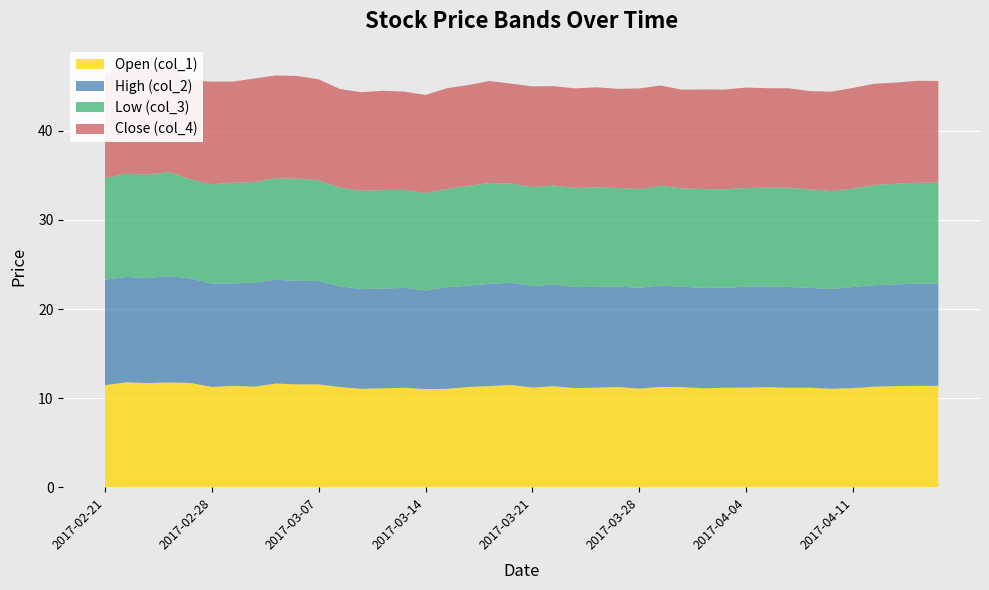

Reading left to right, extract all data points from this chart.

Open (col_1): 2017-02-21=11.5	2017-02-22=11.8	2017-02-23=11.7	2017-02-24=11.8	2017-02-27=11.7	2017-02-28=11.3	2017-03-01=11.4	2017-03-02=11.3	2017-03-03=11.6	2017-03-06=11.6	2017-03-07=11.6	2017-03-08=11.2	2017-03-09=11.1	2017-03-10=11.1	2017-03-13=11.2	2017-03-14=11.0	2017-03-15=11.1	2017-03-16=11.3	2017-03-17=11.4	2017-03-20=11.5	2017-03-21=11.2	2017-03-22=11.3	2017-03-23=11.1	2017-03-24=11.2	2017-03-27=11.3	2017-03-28=11.1	2017-03-29=11.3	2017-03-30=11.2	2017-03-31=11.1	2017-04-03=11.2	2017-04-04=11.2	2017-04-05=11.2	2017-04-06=11.2	2017-04-07=11.2	2017-04-10=11.1	2017-04-11=11.1	2017-04-12=11.3	2017-04-13=11.4	2017-04-17=11.4	2017-04-18=11.4
High (col_2): 2017-02-21=11.8	2017-02-22=11.8	2017-02-23=11.8	2017-02-24=11.9	2017-02-27=11.7	2017-02-28=11.6	2017-03-01=11.5	2017-03-02=11.7	2017-03-03=11.7	2017-03-06=11.6	2017-03-07=11.6	2017-03-08=11.3	2017-03-09=11.2	2017-03-10=11.2	2017-03-13=11.2	2017-03-14=11.1	2017-03-15=11.4	2017-03-16=11.4	2017-03-17=11.5	2017-03-20=11.5	2017-03-21=11.4	2017-03-22=11.4	2017-03-23=11.3	2017-03-24=11.3	2017-03-27=11.3	2017-03-28=11.3	2017-03-29=11.4	2017-03-30=11.3	2017-03-31=11.3	2017-04-03=11.2	2017-04-04=11.3	2017-04-05=11.3	2017-04-06=11.3	2017-04-07=11.2	2017-04-10=11.2	2017-04-11=11.3	2017-04-12=11.4	2017-04-13=11.4	2017-04-17=11.5	2017-04-18=11.4
Low (col_3): 2017-02-21=11.4	2017-02-22=11.6	2017-02-23=11.6	2017-02-24=11.7	2017-02-27=11.1	2017-02-28=11.1	2017-03-01=11.3	2017-03-02=11.3	2017-03-03=11.4	2017-03-06=11.5	2017-03-07=11.3	2017-03-08=11.1	2017-03-09=11.0	2017-03-10=11.1	2017-03-13=11.0	2017-03-14=10.9	2017-03-15=11.0	2017-03-16=11.2	2017-03-17=11.3	2017-03-20=11.1	2017-03-21=11.1	2017-03-22=11.1	2017-03-23=11.1	2017-03-24=11.2	2017-03-27=11.1	2017-03-28=11.1	2017-03-29=11.2	2017-03-30=11.0	2017-03-31=11.1	2017-04-03=11.1	2017-04-04=11.1	2017-04-05=11.1	2017-04-06=11.1	2017-04-07=11.0	2017-04-10=11.0	2017-04-11=11.0	2017-04-12=11.2	2017-04-13=11.3	2017-04-17=11.3	2017-04-18=11.3
Close (col_4): 2017-02-21=11.8	2017-02-22=11.6	2017-02-23=11.8	2017-02-24=11.9	2017-02-27=11.1	2017-02-28=11.5	2017-03-01=11.3	2017-03-02=11.6	2017-03-03=11.6	2017-03-06=11.5	2017-03-07=11.3	2017-03-08=11.1	2017-03-09=11.1	2017-03-10=11.2	2017-03-13=11.0	2017-03-14=11.0	2017-03-15=11.3	2017-03-16=11.3	2017-03-17=11.5	2017-03-20=11.2	2017-03-21=11.3	2017-03-22=11.2	2017-03-23=11.2	2017-03-24=11.2	2017-03-27=11.1	2017-03-28=11.3	2017-03-29=11.2	2017-03-30=11.1	2017-03-31=11.2	2017-04-03=11.2	2017-04-04=11.3	2017-04-05=11.2	2017-04-06=11.2	2017-04-07=11.0	2017-04-10=11.2	2017-04-11=11.3	2017-04-12=11.4	2017-04-13=11.4	2017-04-17=11.4	2017-04-18=11.4